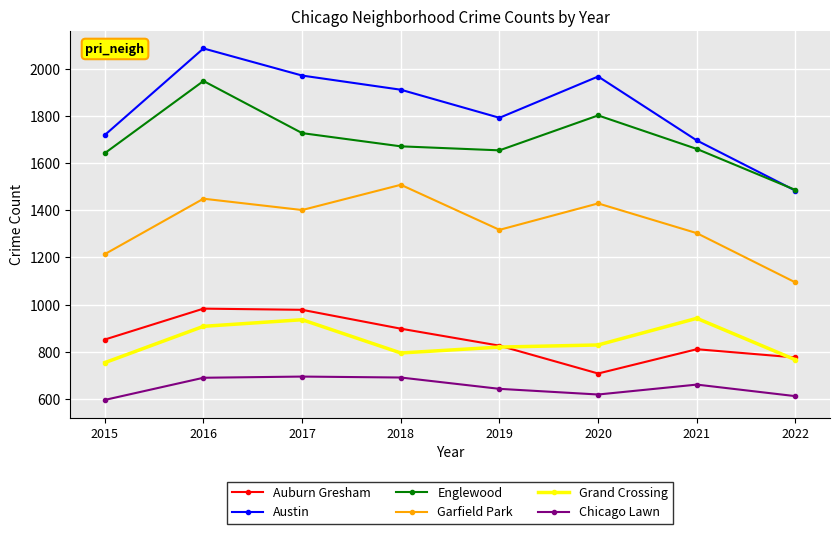

Is the value of Chicago Lawn at 2017 greater than the value of Auburn Gresham at 2018?

No